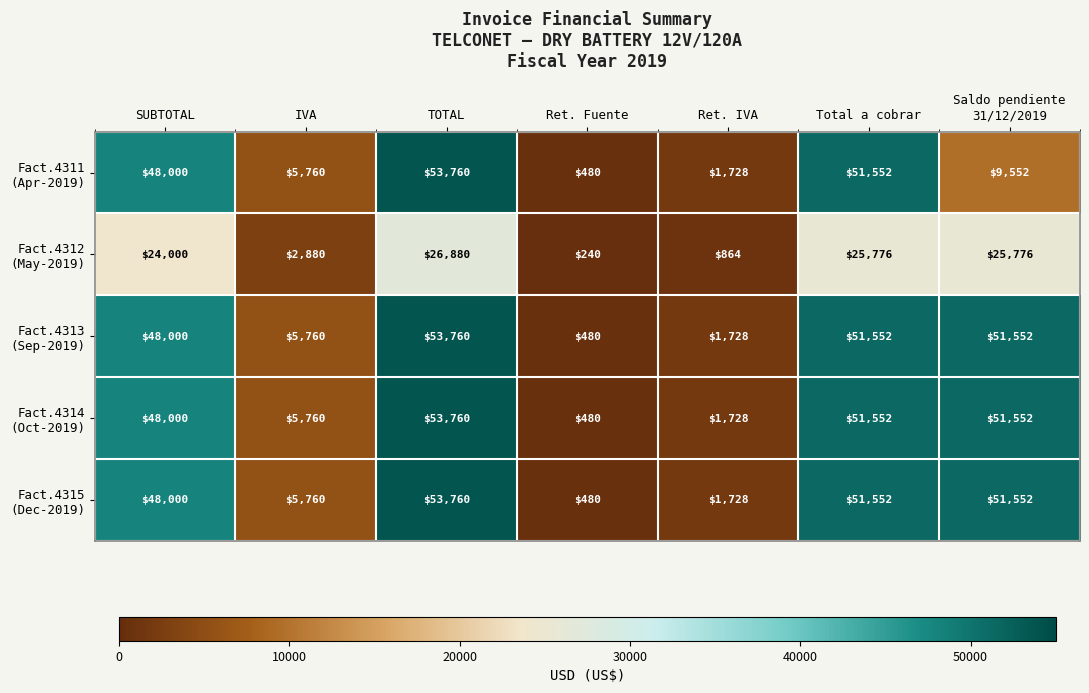

At which category is the sum across all series the highest?

TOTAL